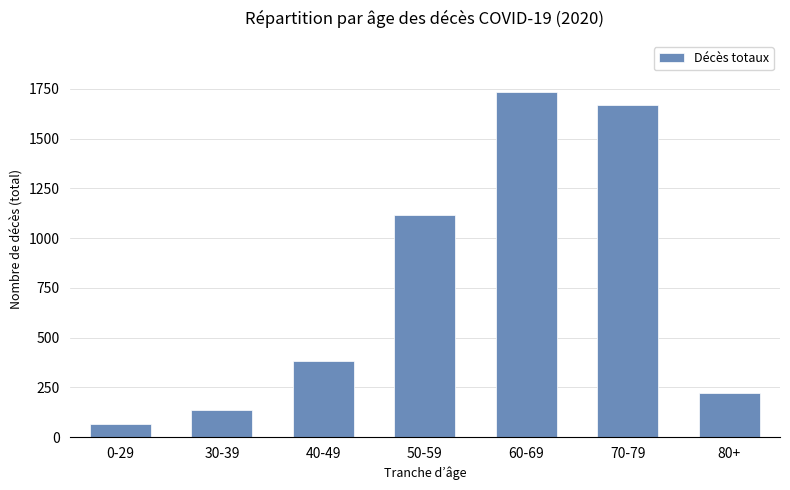

List the labels in order of value, largest first.

60-69, 70-79, 50-59, 40-49, 80+, 30-39, 0-29